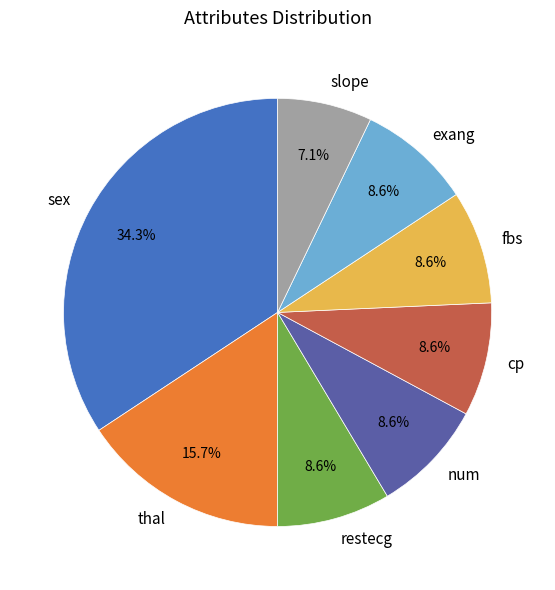

True or false: cp accounts for 1% of the total.

False